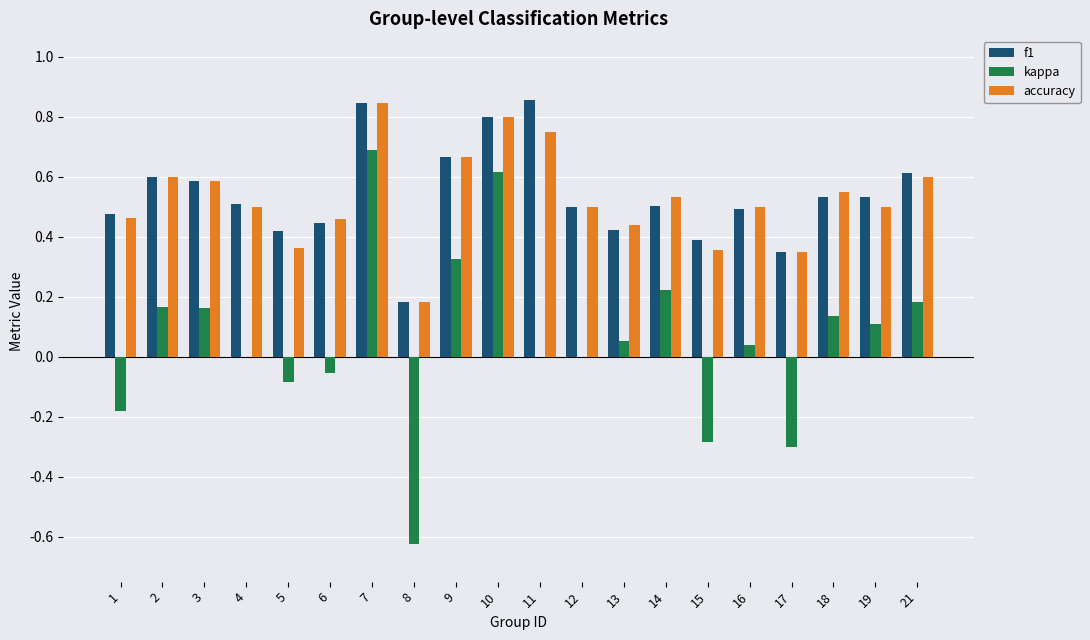

The kappa series shows 0.8 at 4. True or false?

False